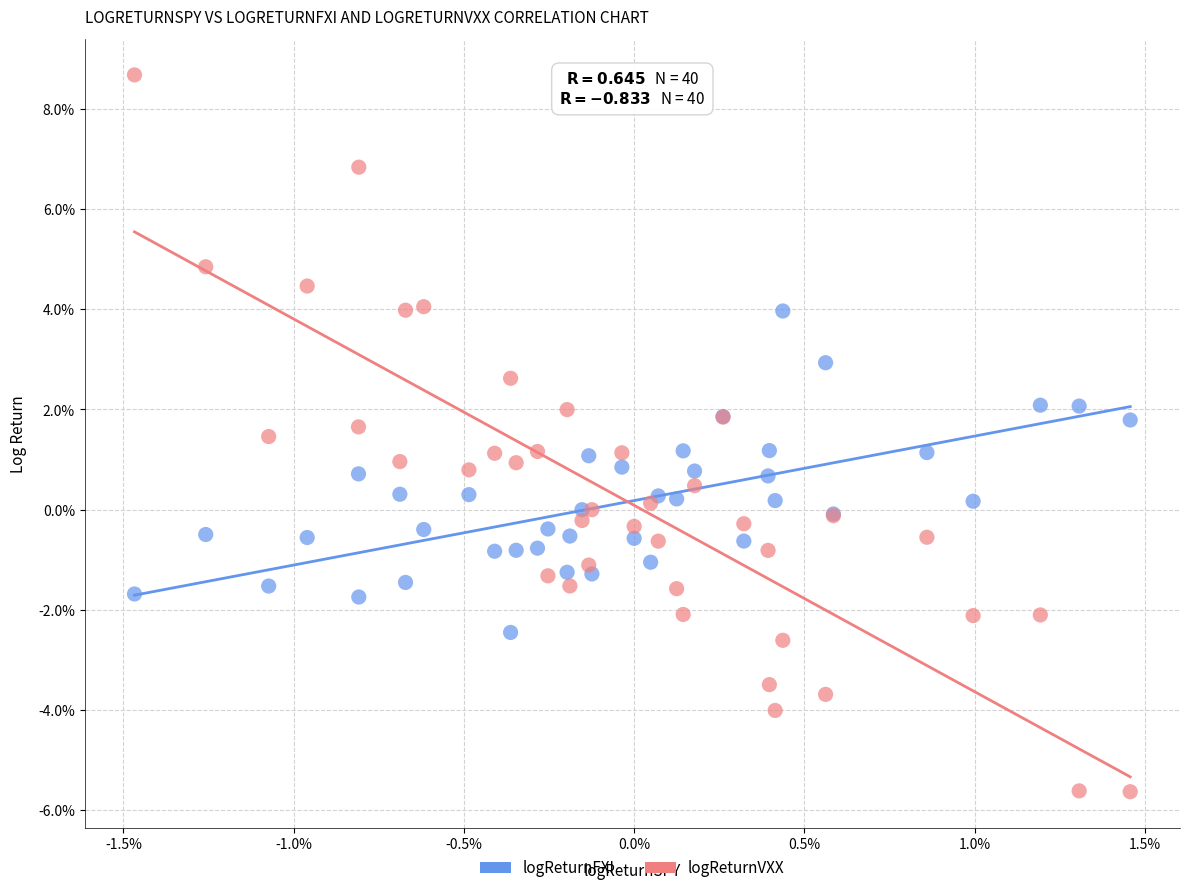

Which series has the widest spread of Y values?

logReturnVXX